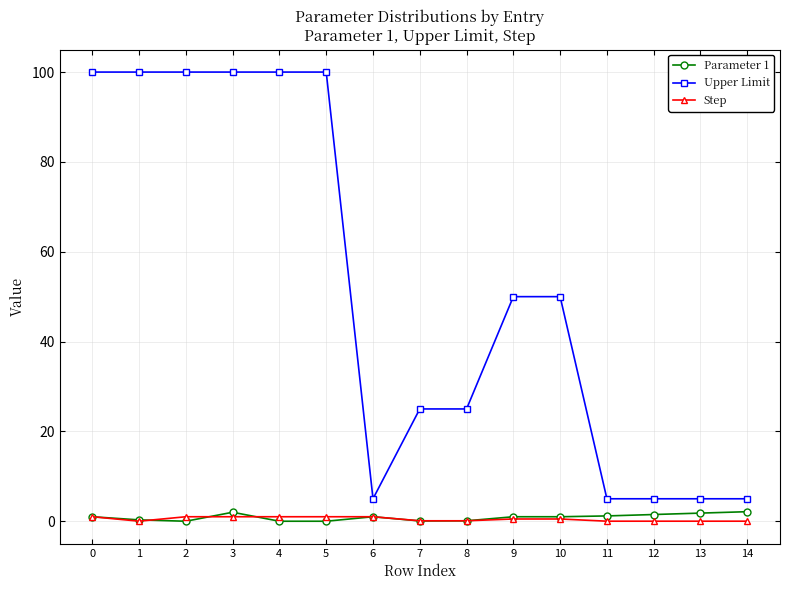

True or false: Upper Limit and Step cross at least once.

False